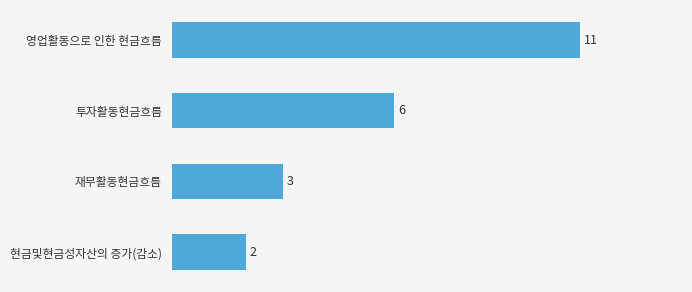

What is the maximum value shown in the chart?

11